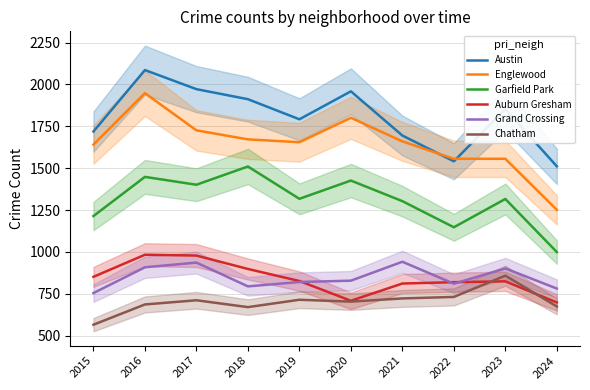

How many data points in Grand Crossing are above 828?

4